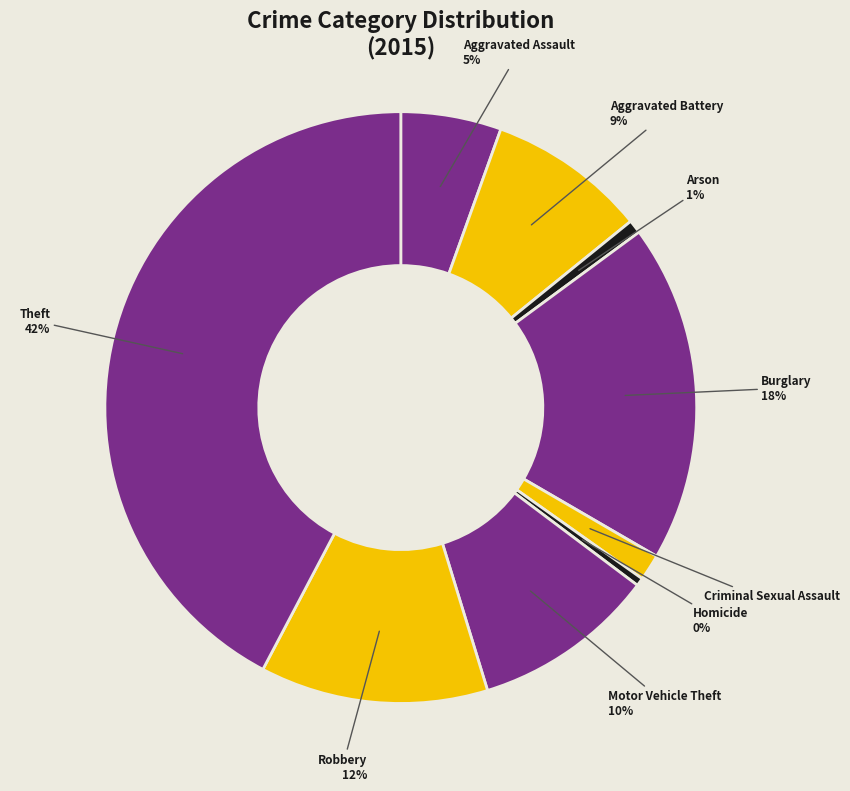

Is there any slice that represents more than half of the pie?

No